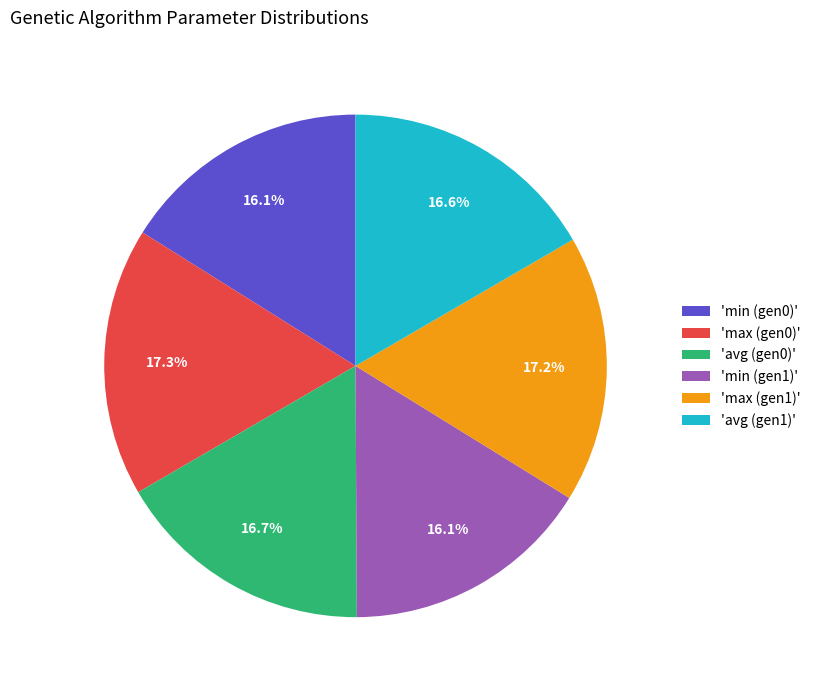

How many segments does this pie chart have?

6